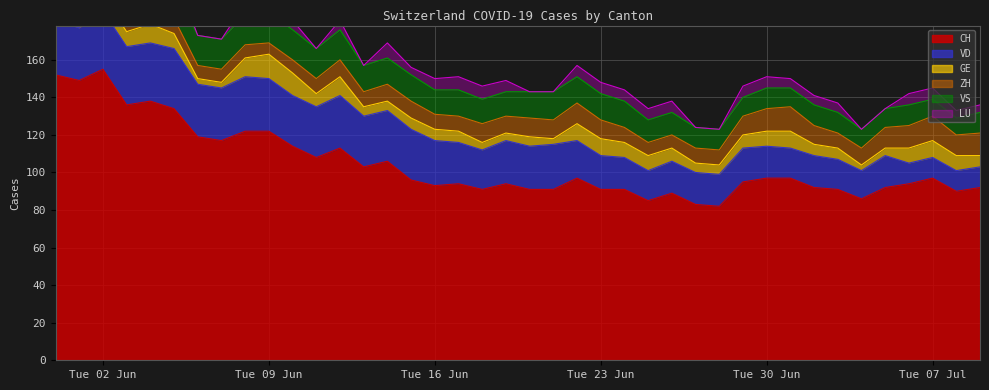

True or false: ZH and CH intersect in this chart.

False